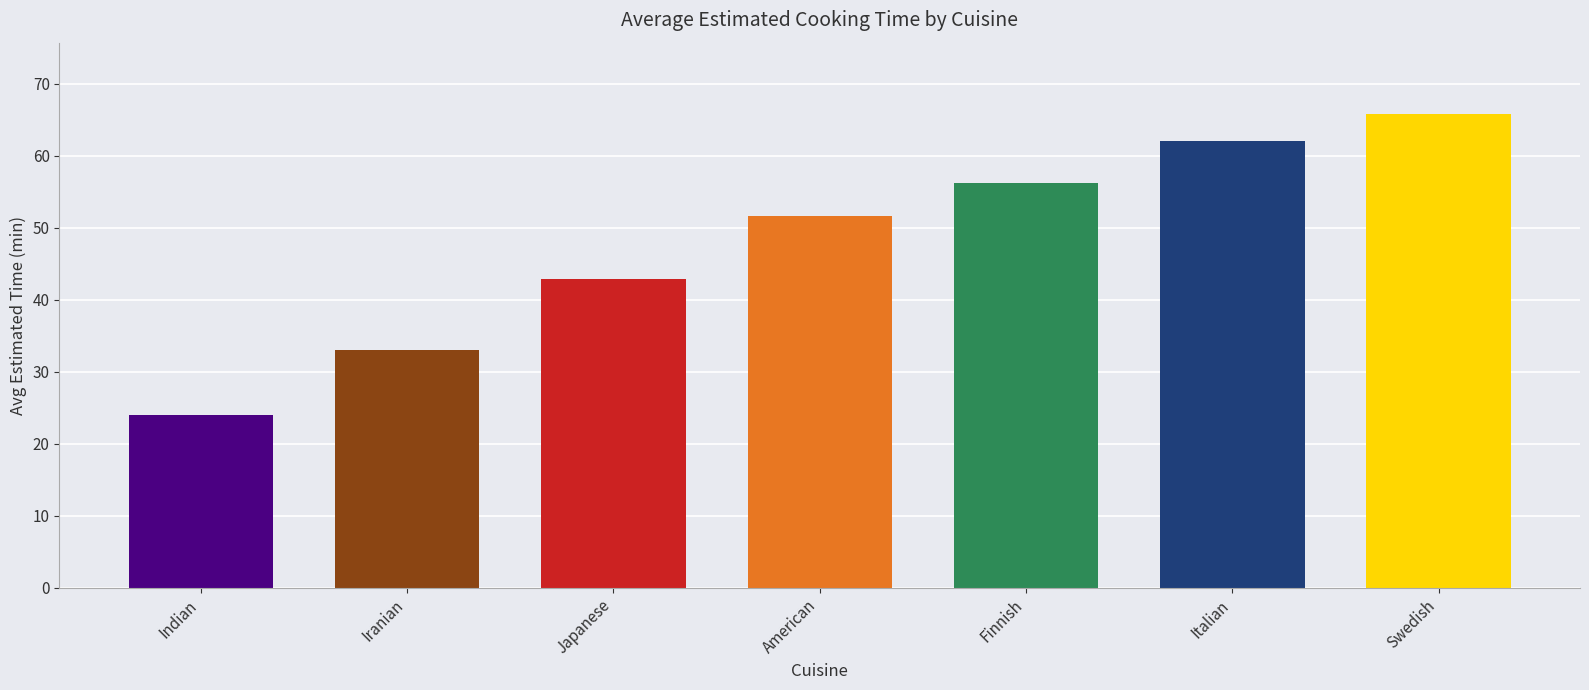

List the labels in order of value, largest first.

Swedish, Italian, Finnish, American, Japanese, Iranian, Indian